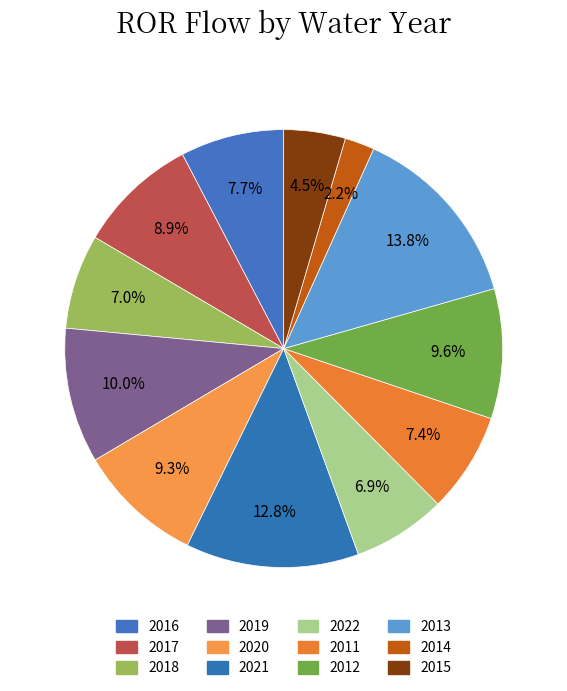

Which category has the smallest portion of the pie?

2014